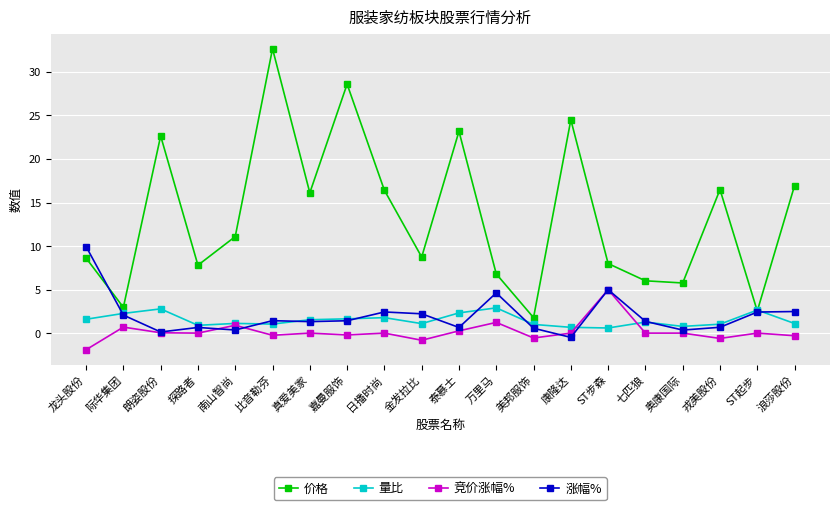

How many lines are shown in the chart?

4